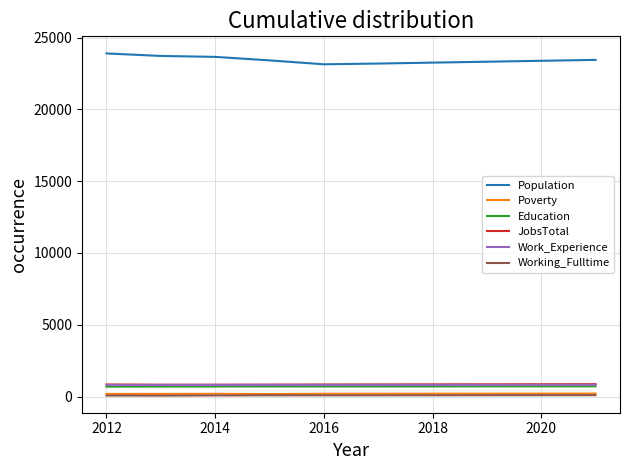

What is the sum of all Education values?

6990